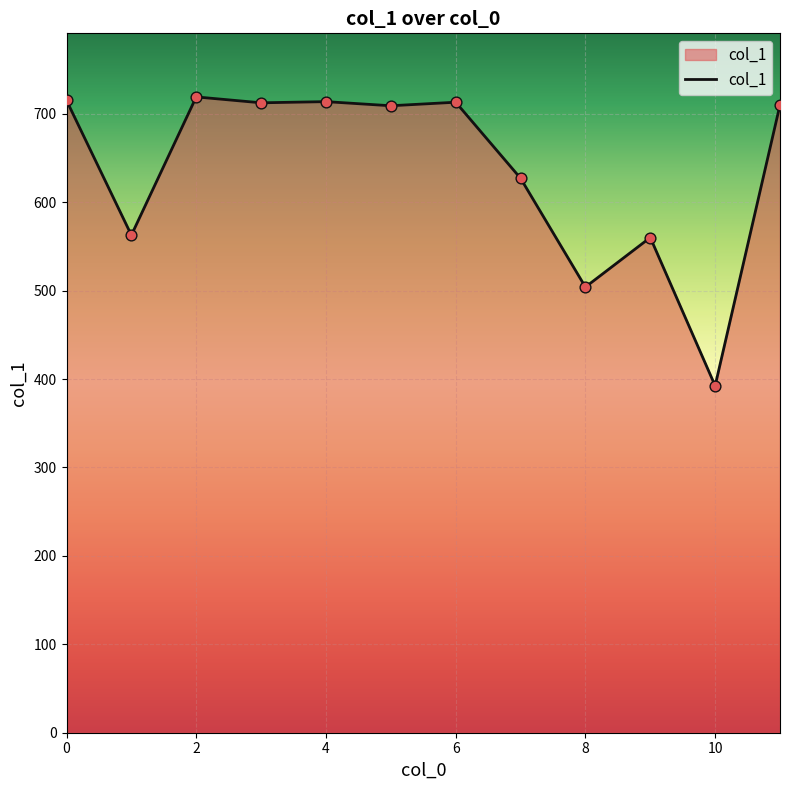

What is the difference between the maximum and minimum values?

326.7